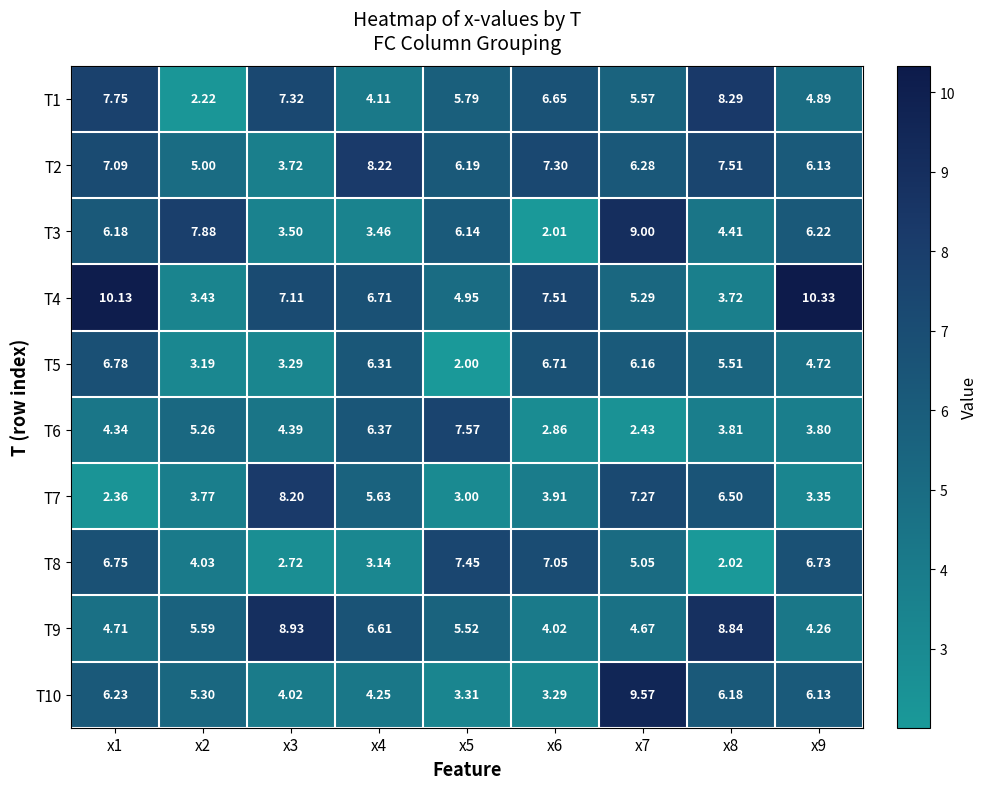

How many data points in T6 are less than 4?

4